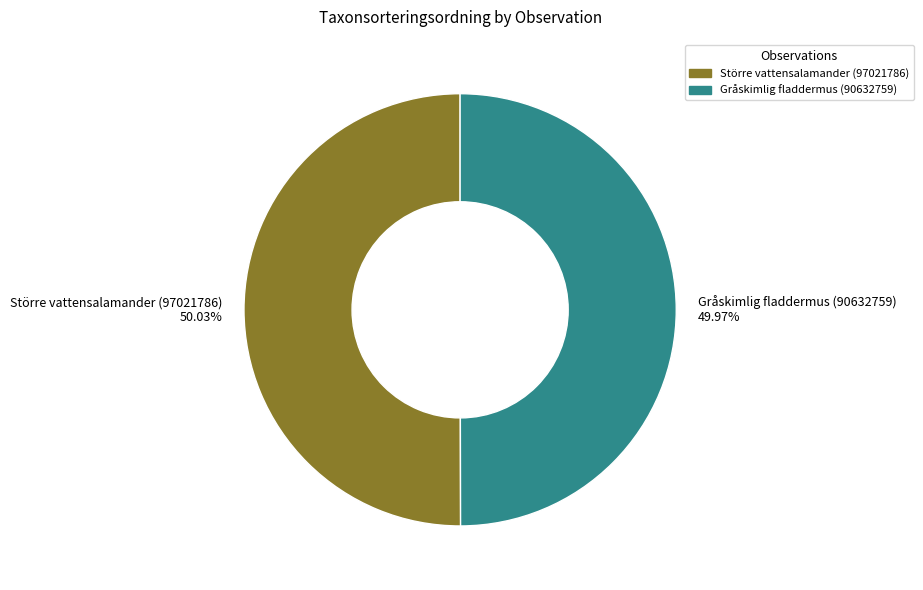

How many segments does this pie chart have?

2